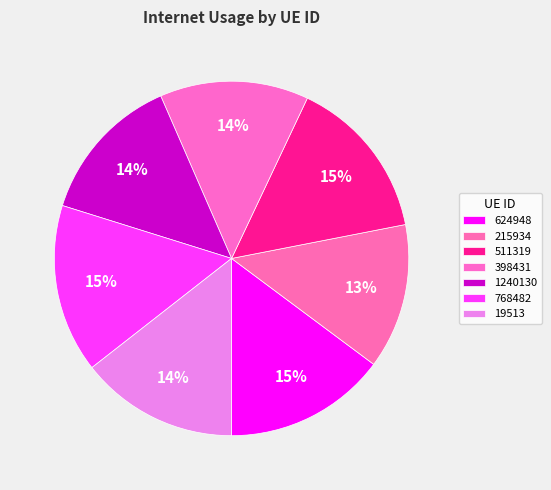

Is it true that 511319 is 15% of the pie?

True